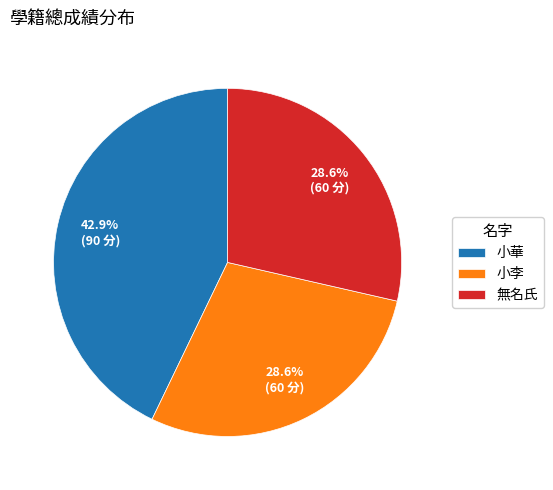

What portion of the pie excludes 小李?

71.4%